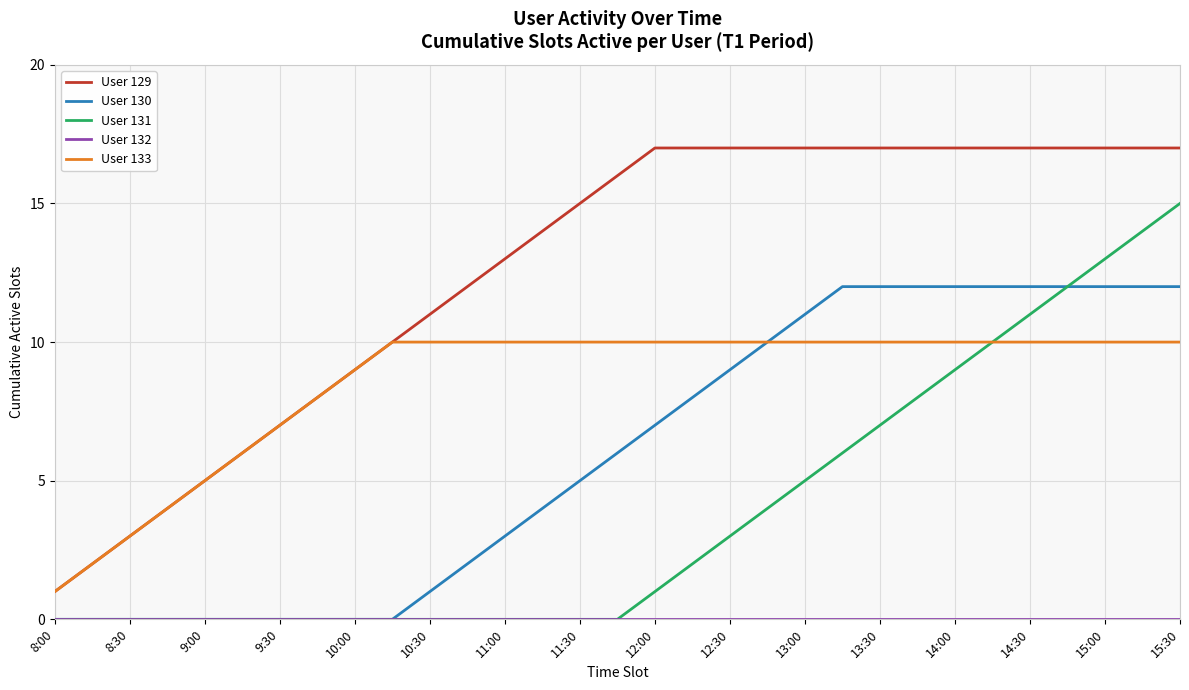

Which series has the largest total across all categories?

User 129